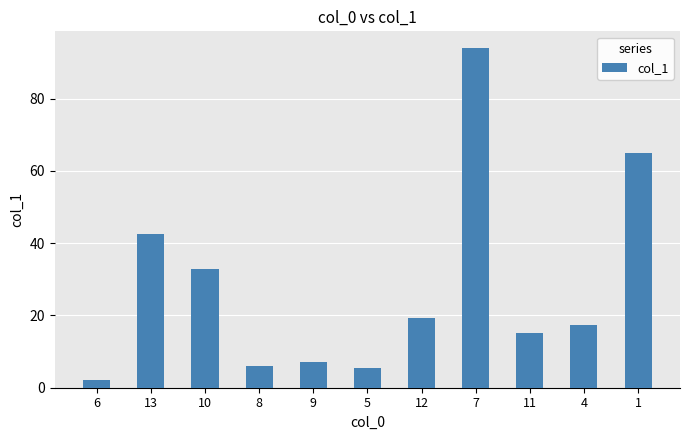

What is the average value?

27.9